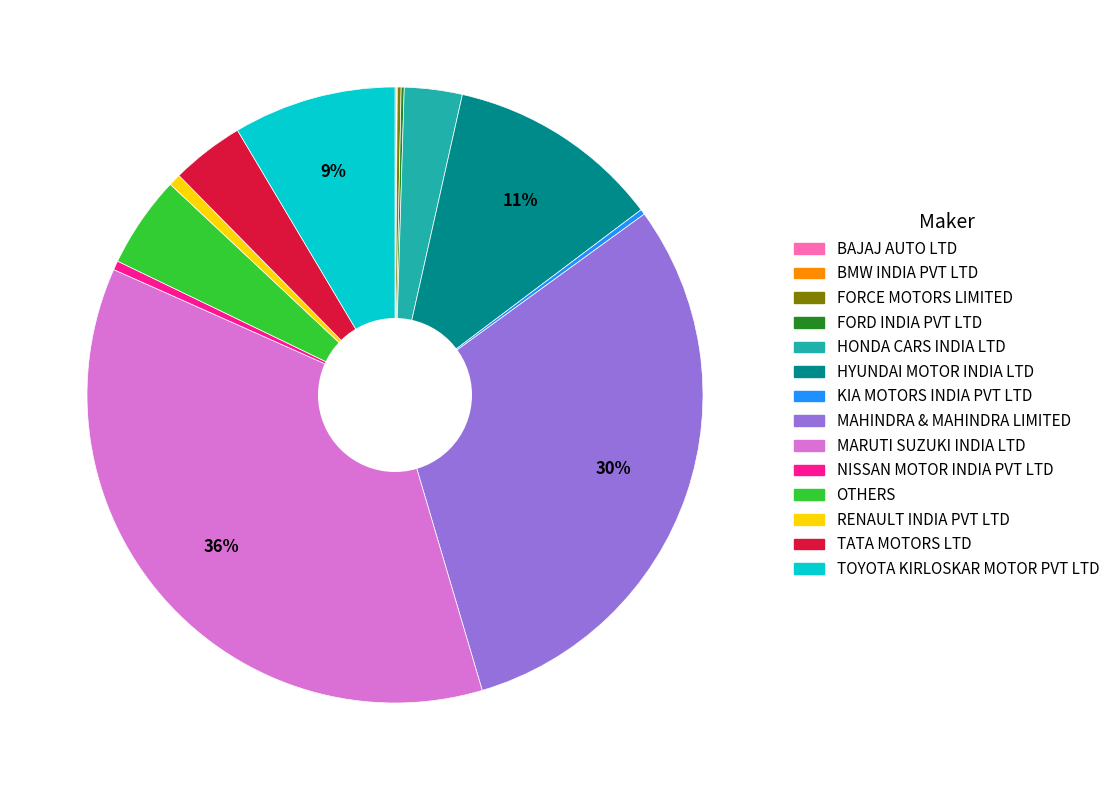

Which slice is the largest?

MARUTI SUZUKI INDIA LTD